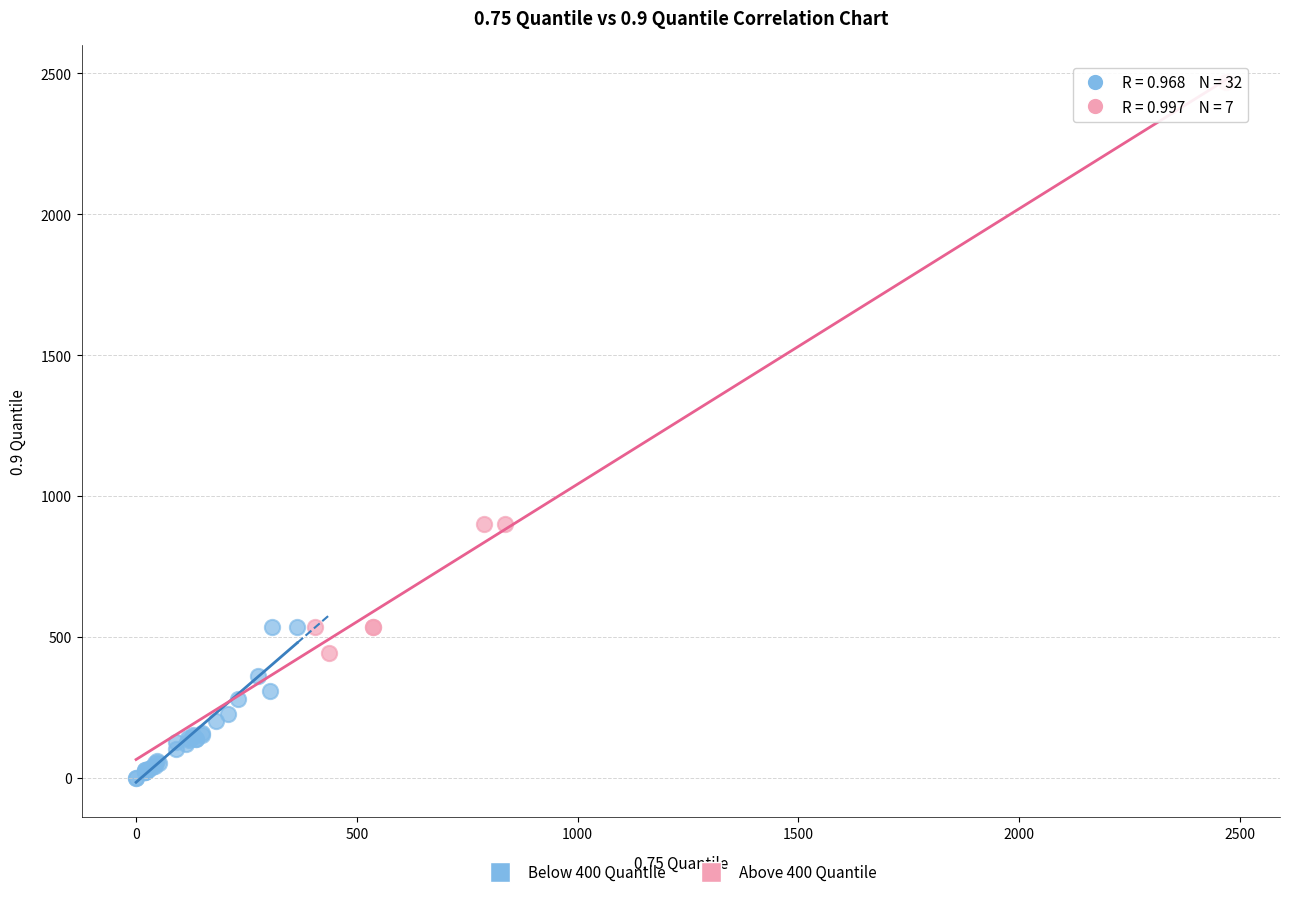

What are all the series names shown in the legend?

Below 400 Quantile, Above 400 Quantile